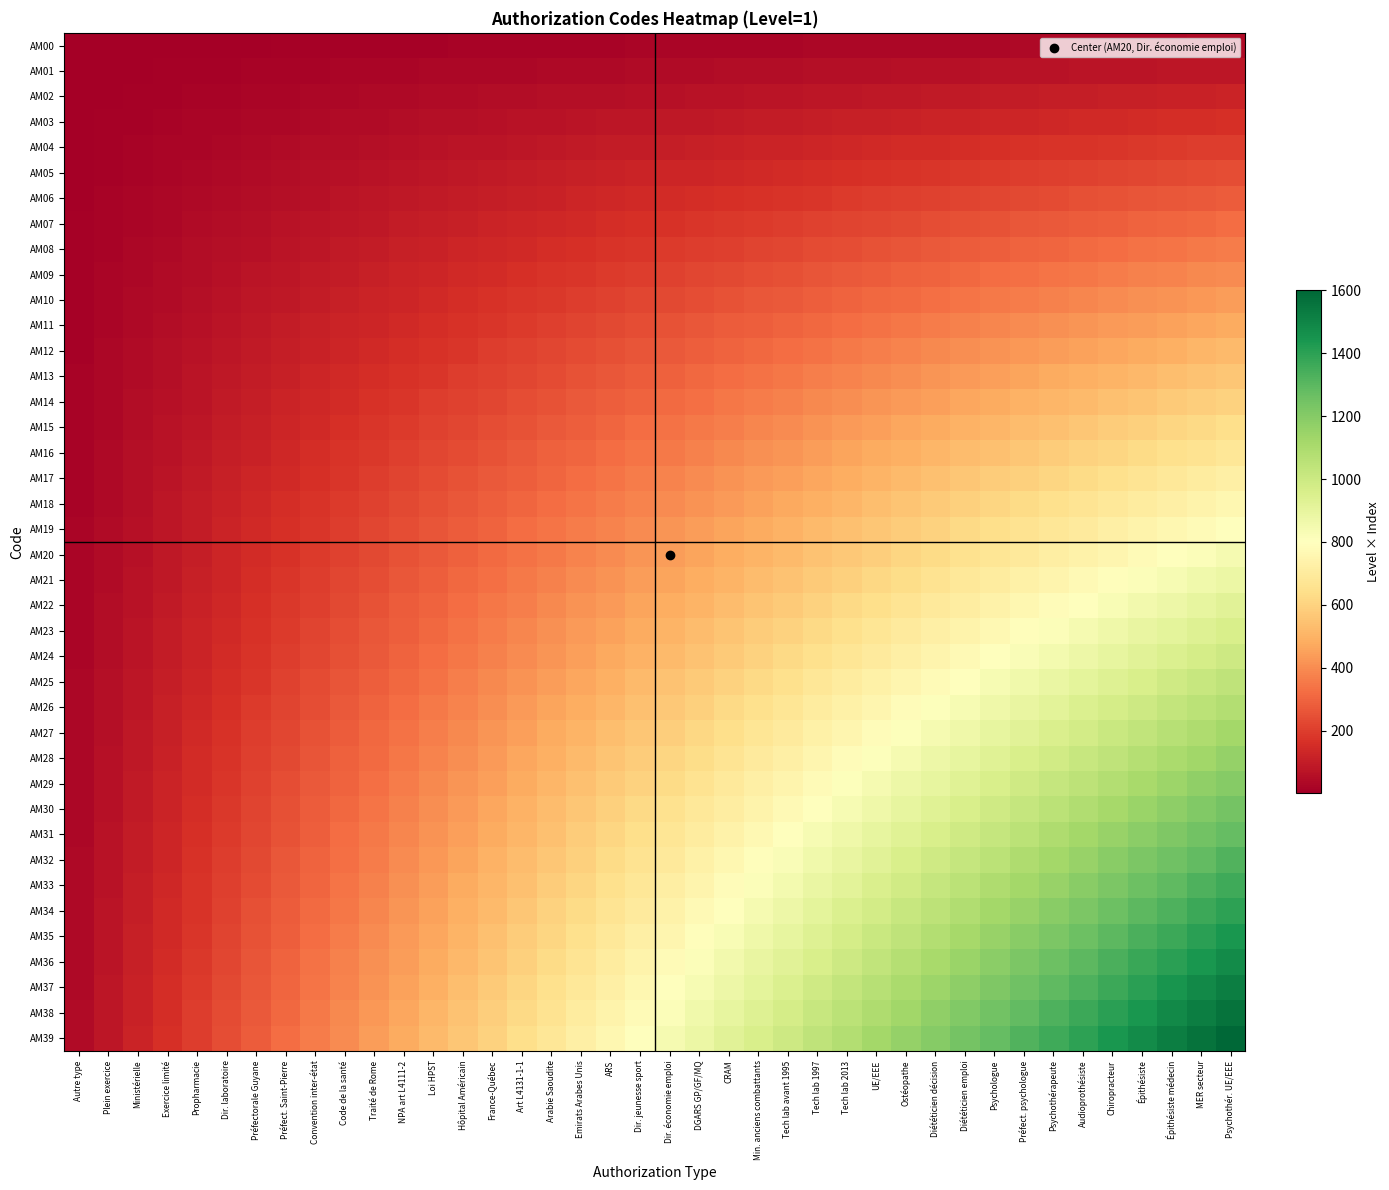

What is the minimum value shown in the chart?

1